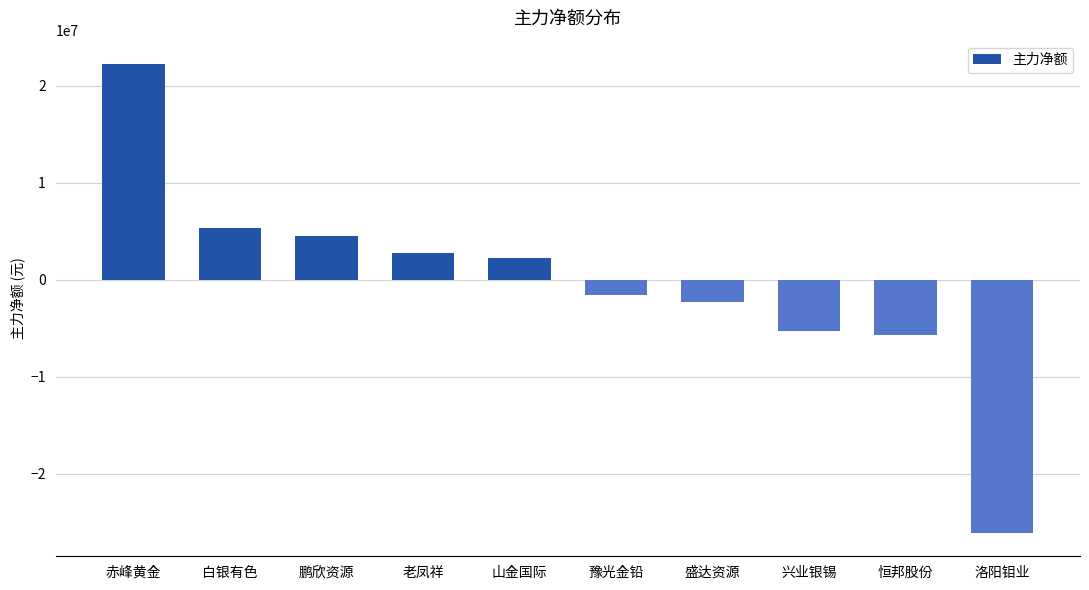

What is the difference between the maximum and minimum values?

48342218